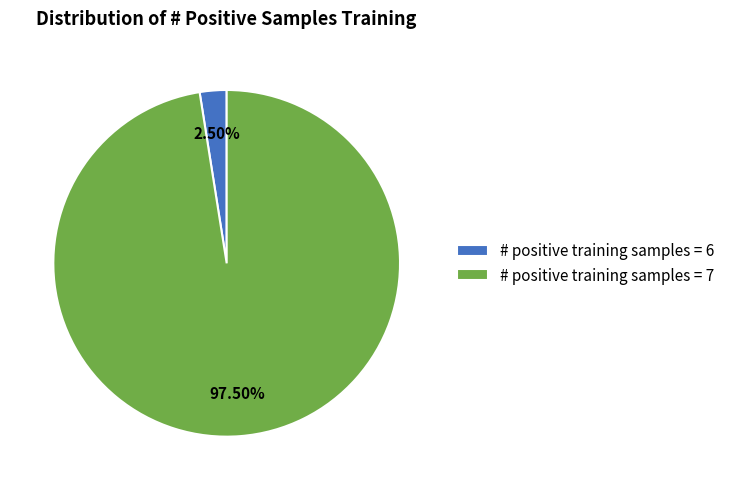

To the nearest percent, what is the difference between the largest and smallest slice percentages?

95%